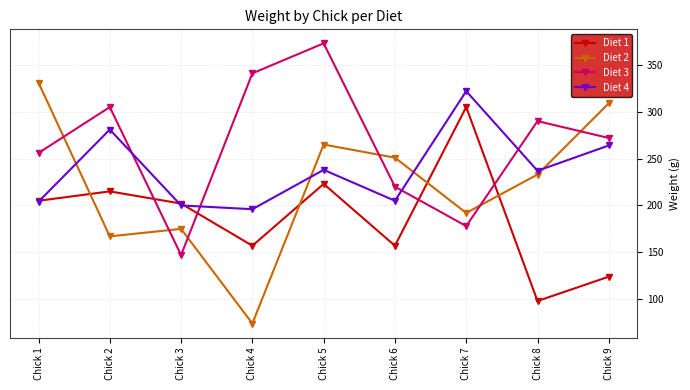

Is the value of Diet 1 at Chick 1 greater than the value of Diet 2 at Chick 9?

No